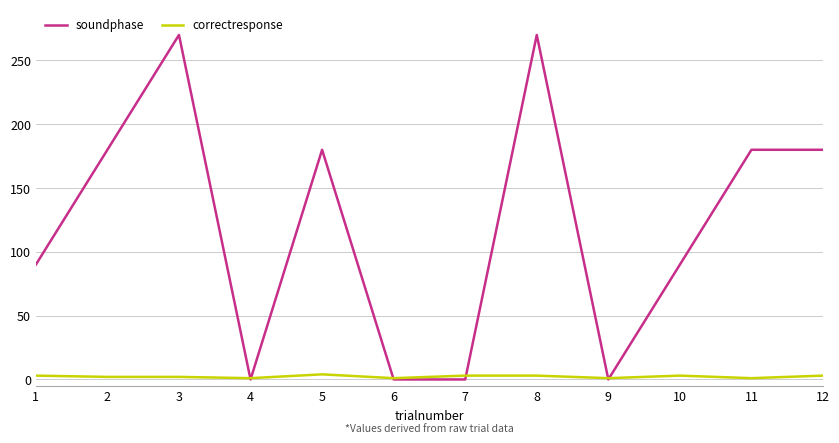

List the series in order of their peak value, highest first.

soundphase, correctresponse